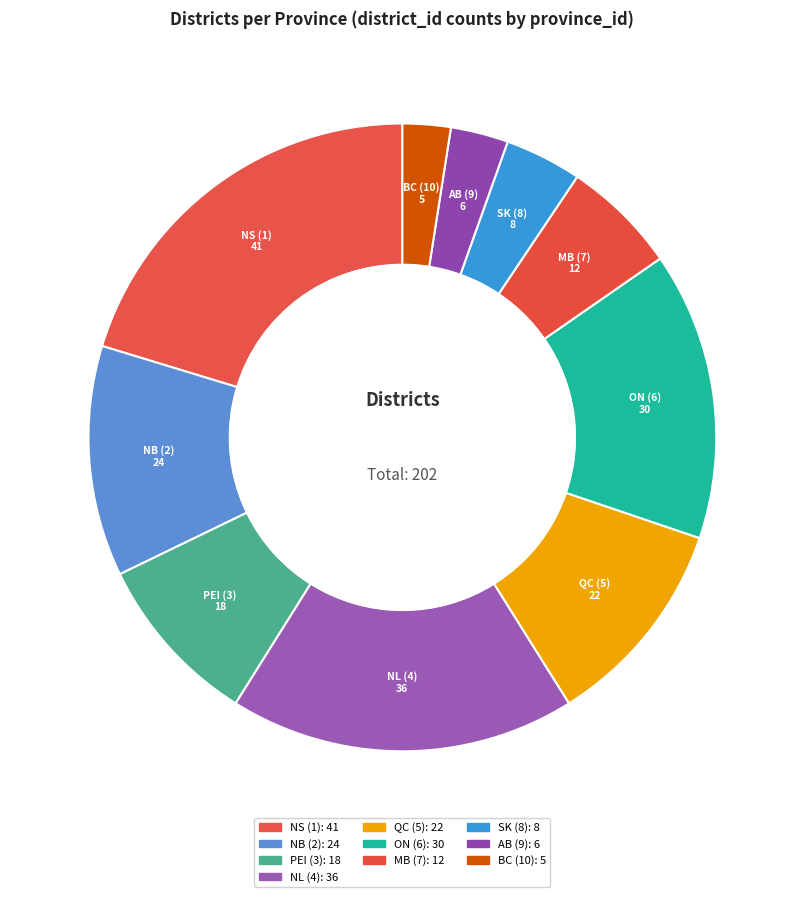

How many slices are in this pie chart?

10